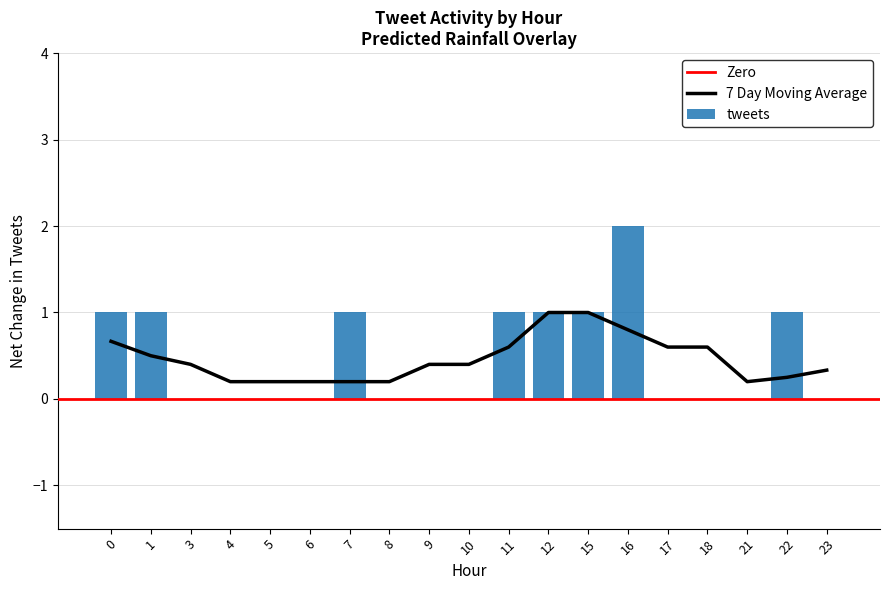

What is the difference between the maximum and second lowest values?

2